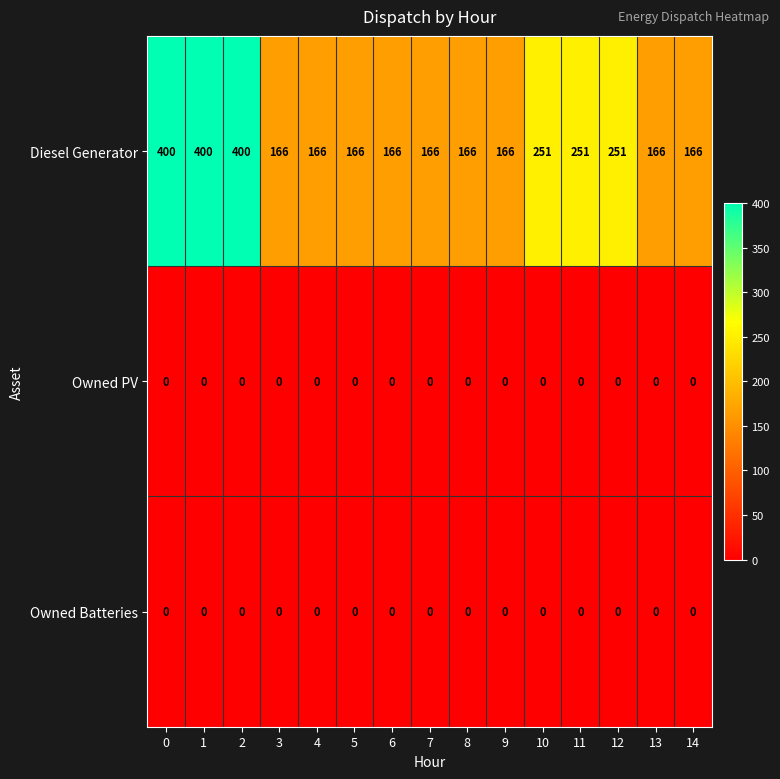

What is the minimum value for Diesel Generator?

166